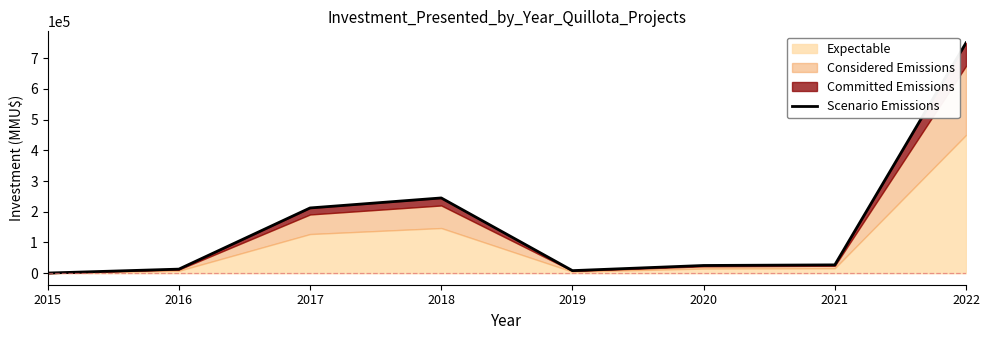

Which label corresponds to the largest value in the chart?

2022